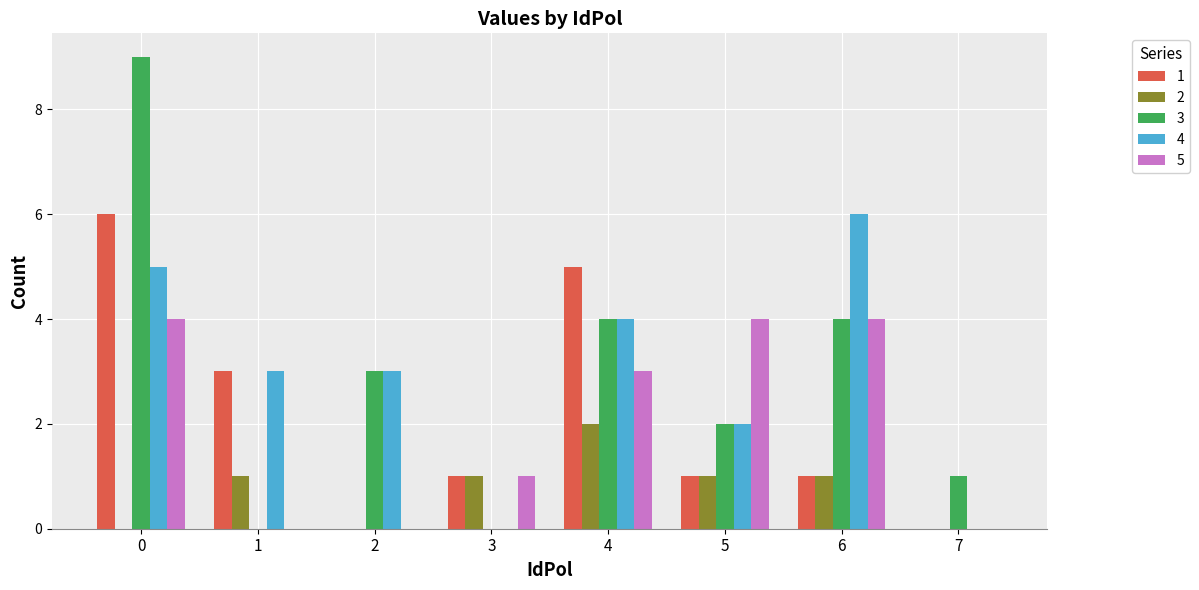

The 4 series shows -3 at 3. True or false?

False